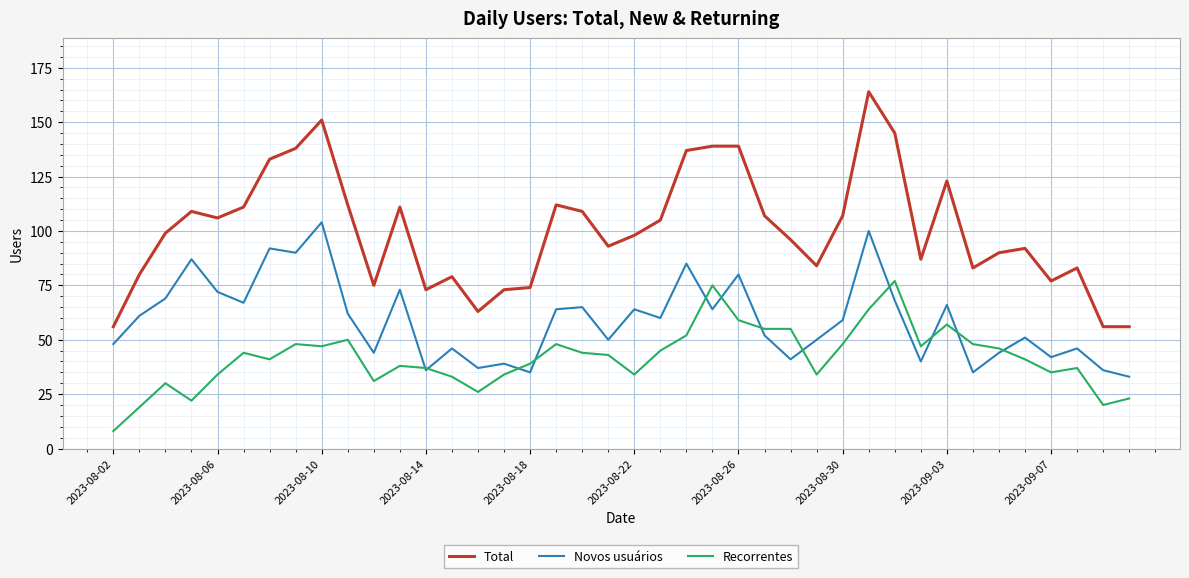

How many lines are shown in the chart?

3